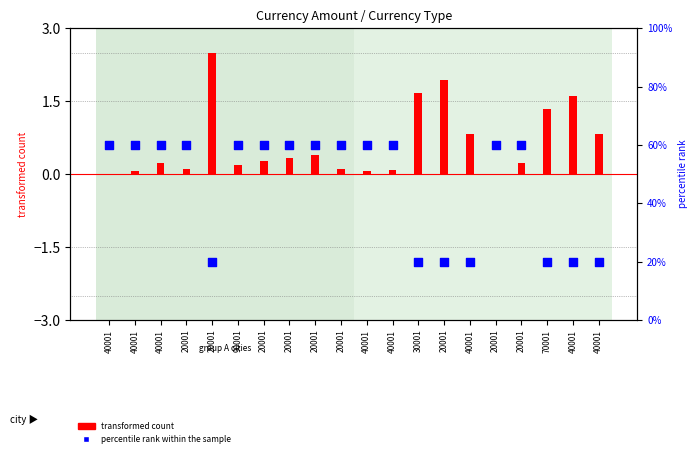

Which series reaches the maximum Y coordinate?

percentile rank within the sample